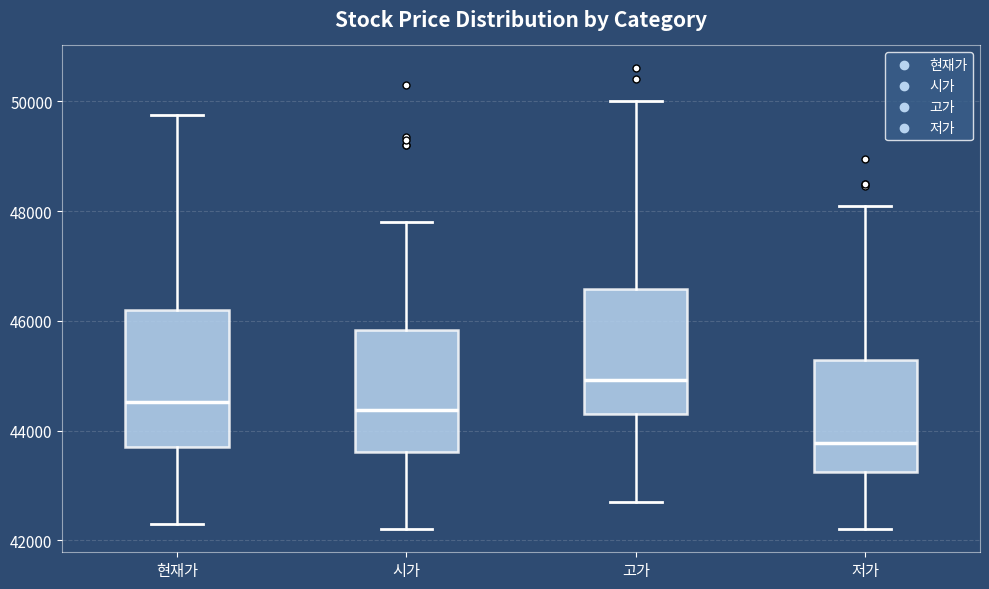

Which box is the tallest, from its lower edge to its upper edge?

현재가